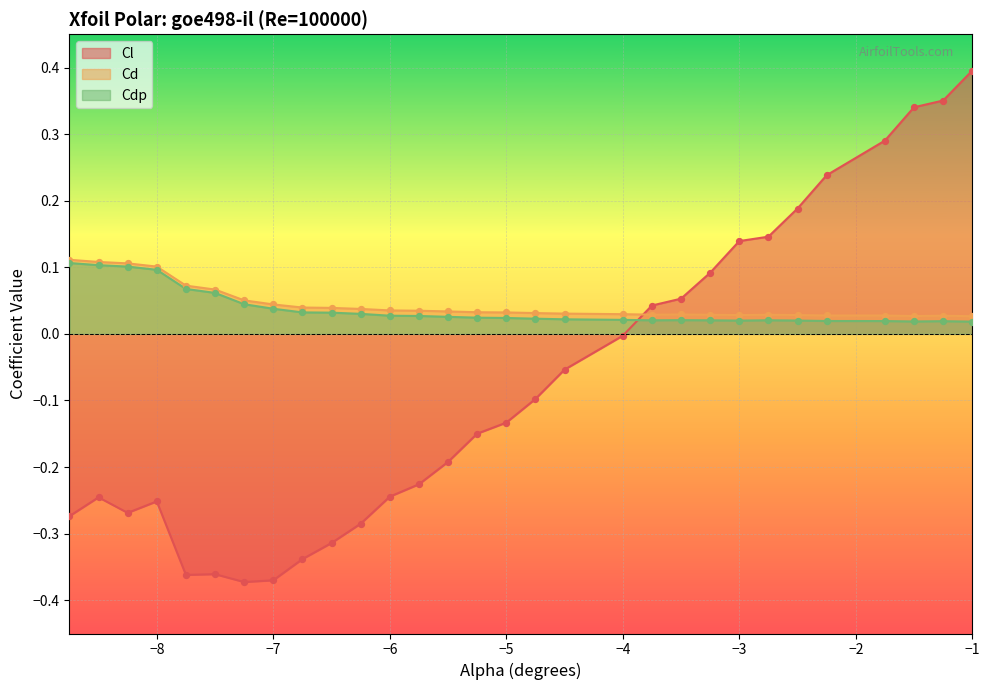

Is the value of Cdp at -5.5 greater than the value of Cl at -1.5?

No